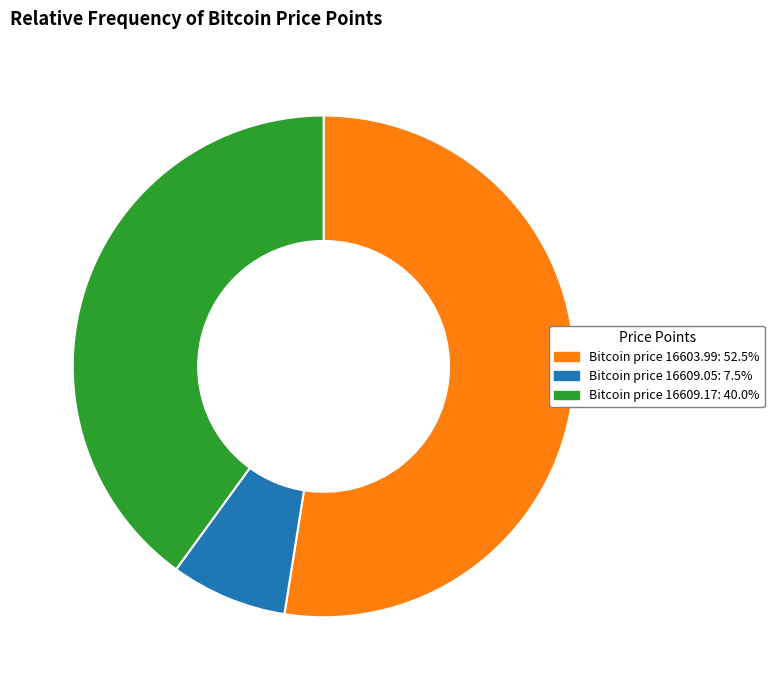

Approximately how many times larger is the value at Bitcoin price 16609.17: 40.0% compared to Bitcoin price 16603.99: 52.5%?

0.8